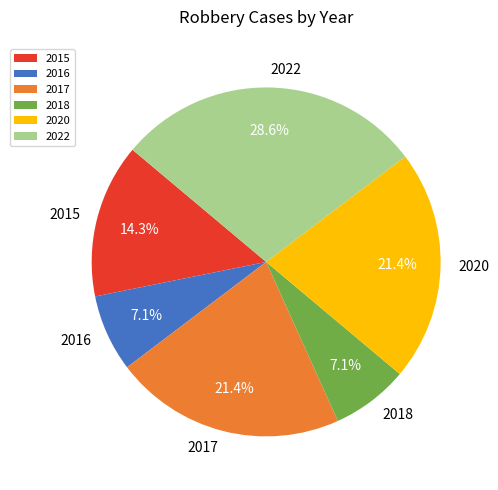

Is there a majority slice in this chart?

No